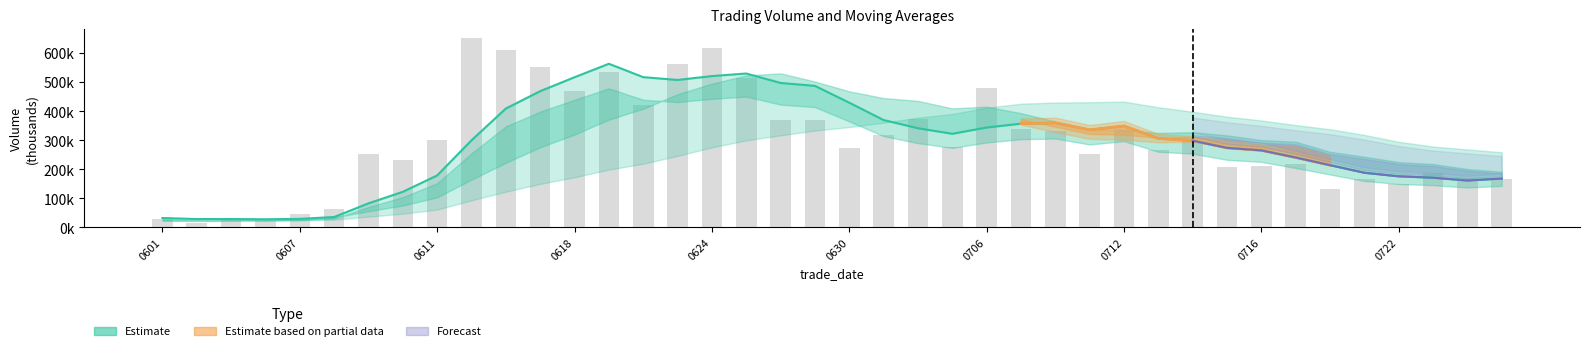

What is the average value of the ma_v_5 series?

288954.7